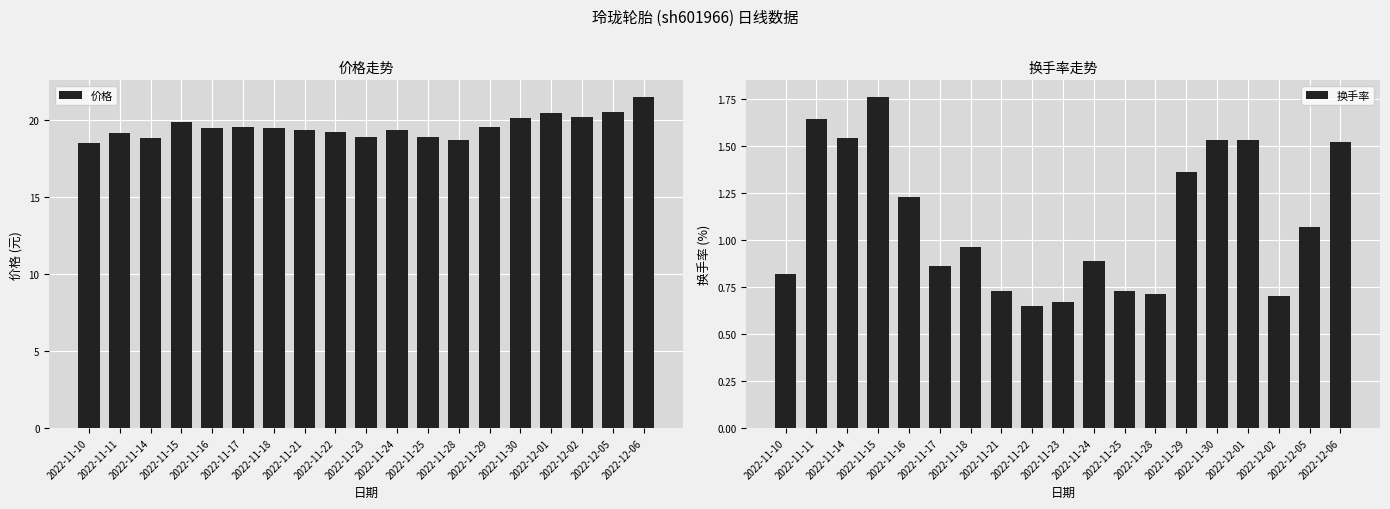

What is the maximum value shown in the chart?

21.5